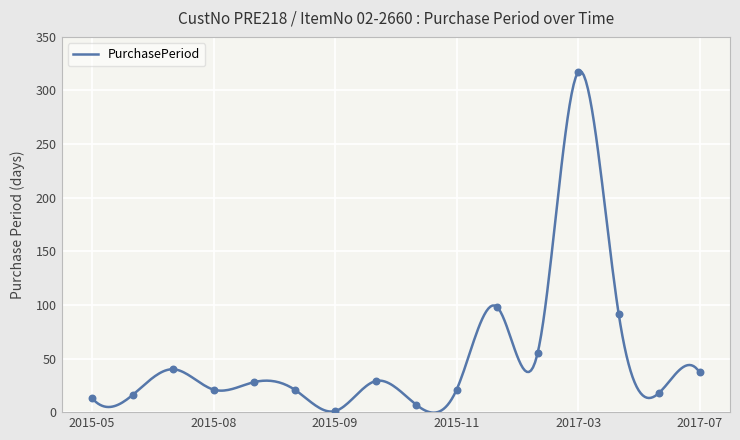

What is the change in value from 2015-10-28 to 2017-07-27?

+30